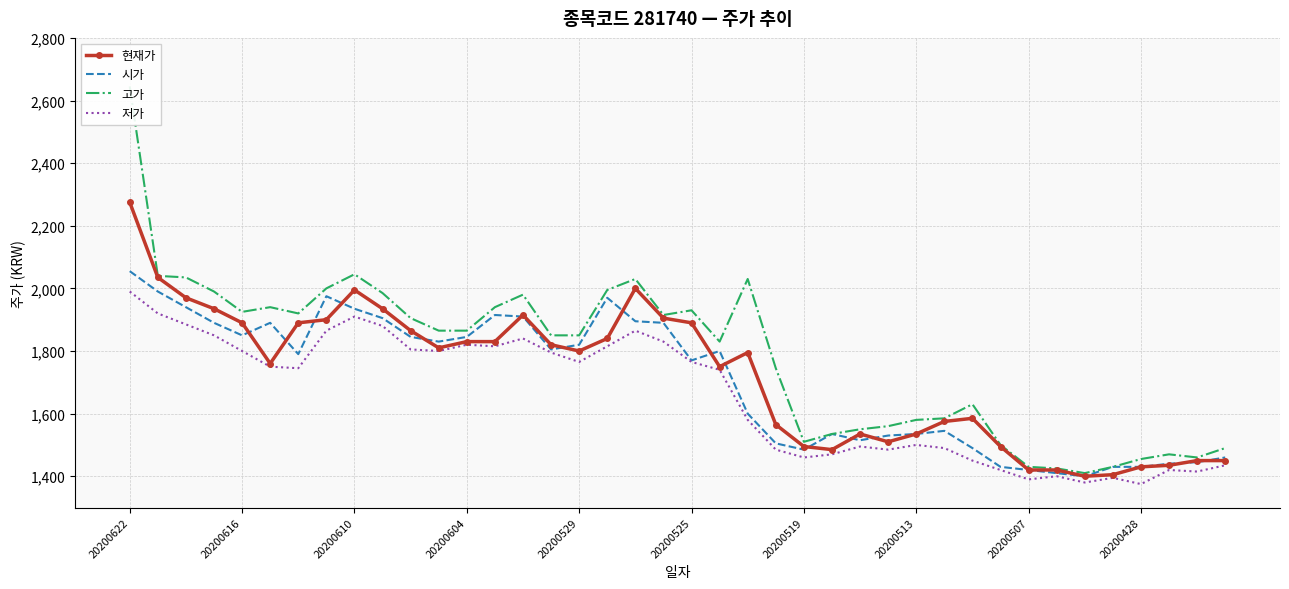

What are all the series names shown in the legend?

현재가, 시가, 고가, 저가